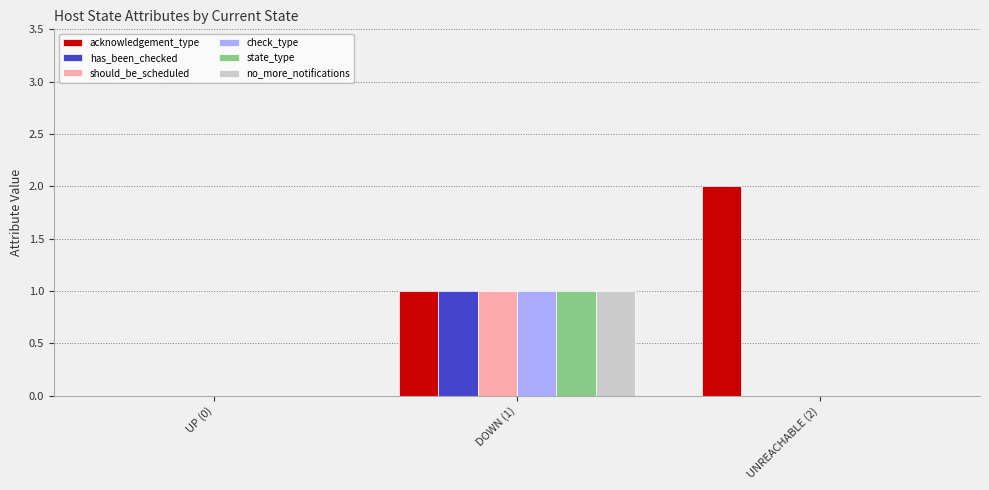

True or false: state_type has a value of 0 at UNREACHABLE (2).

True